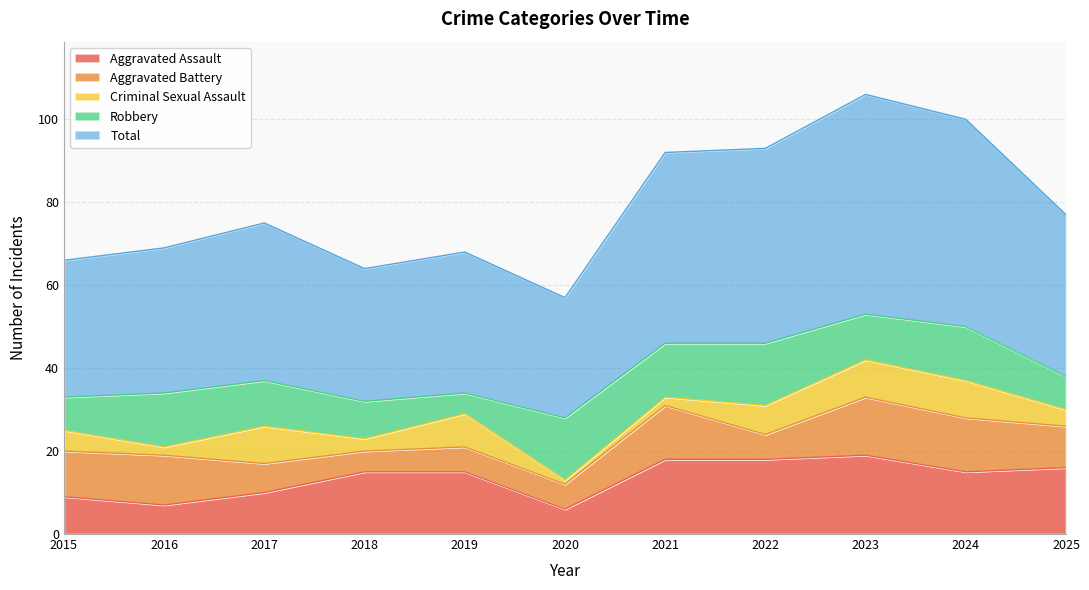

Which category has the highest value in the Total series?

2023